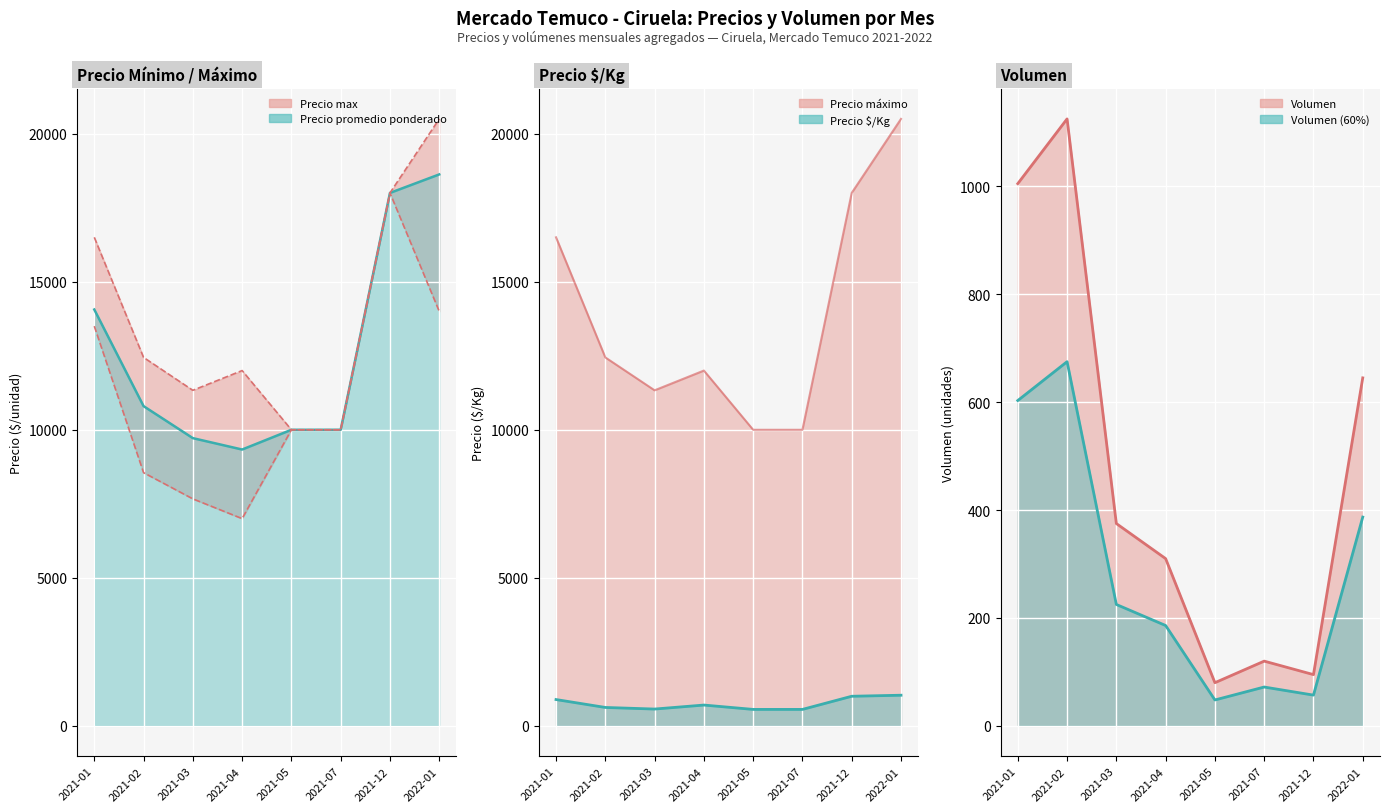

What is the maximum value for Precio $/Kg?

1035